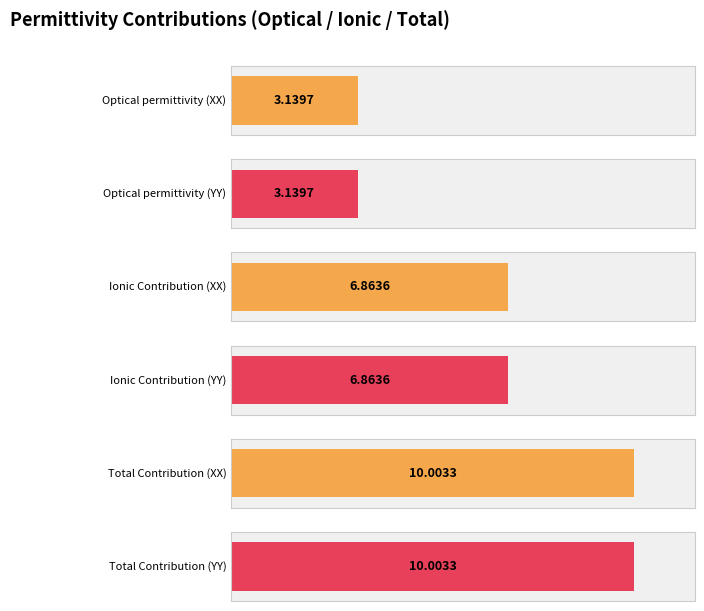

Does the chart contain stacked bars?

No